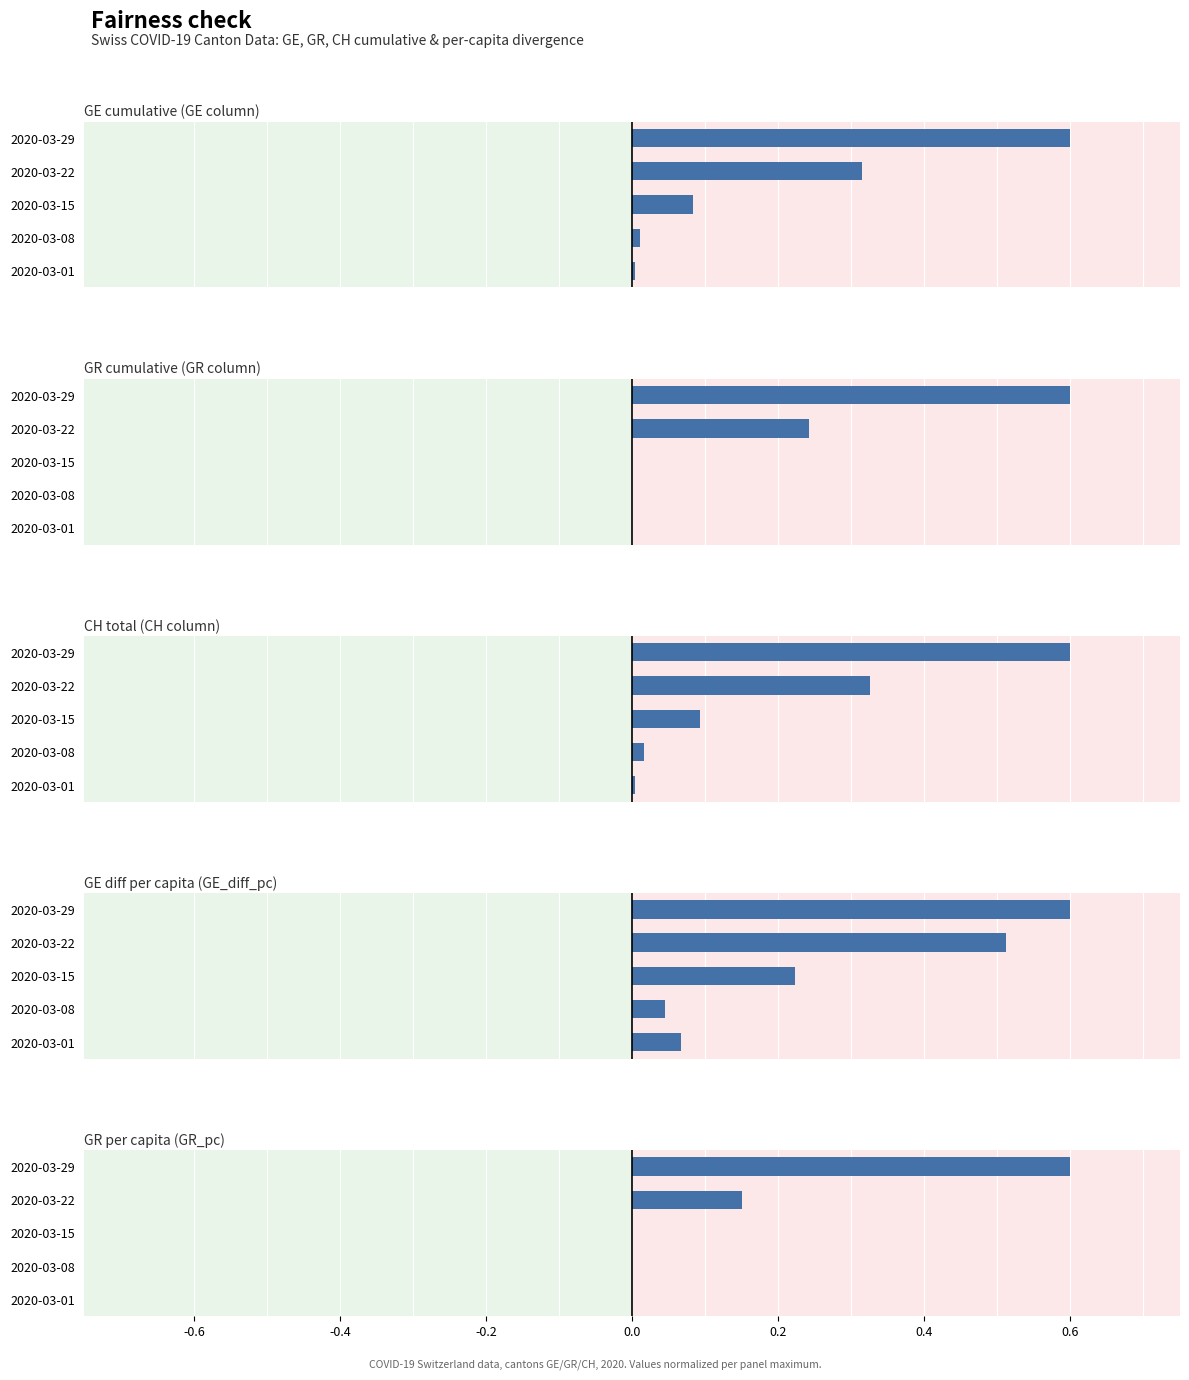

Which series has the largest total across all categories?

GE diff per capita (GE_diff_pc)